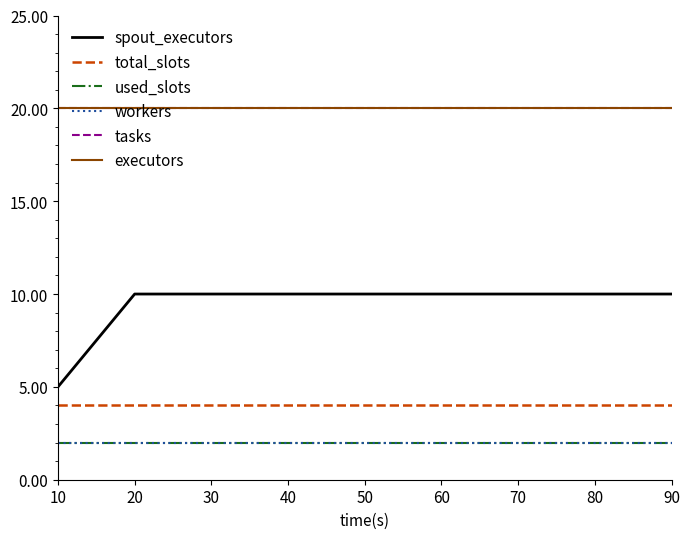

At which category is the sum across all series the highest?

20